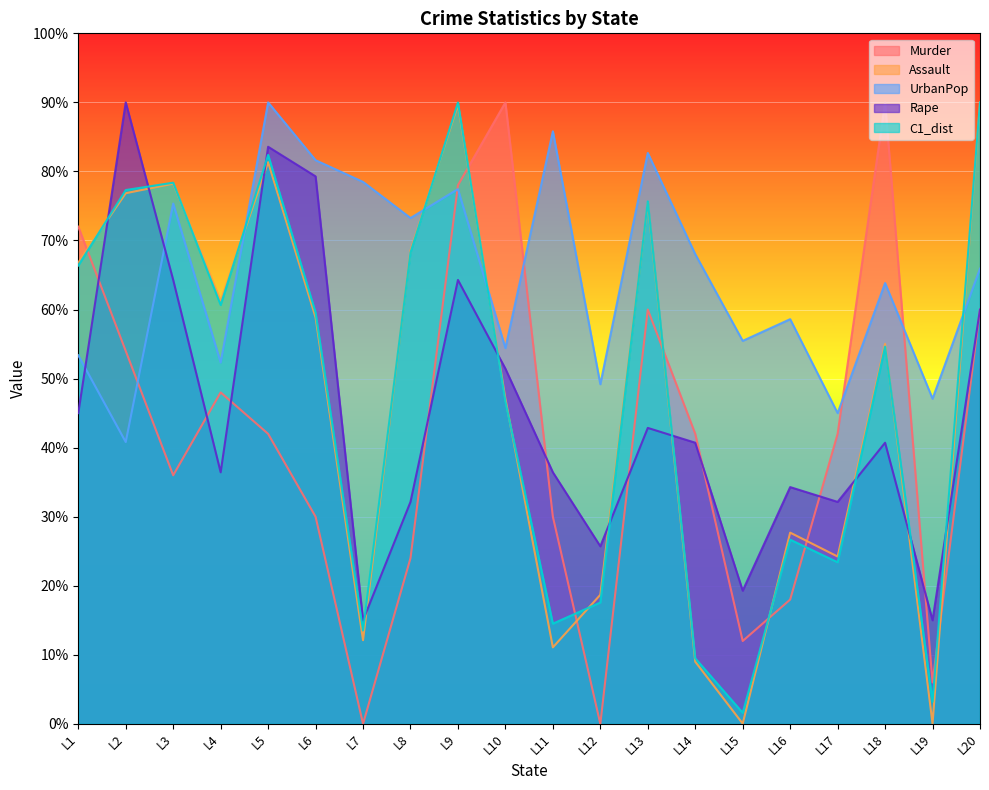

Count the number of data series in this chart.

5